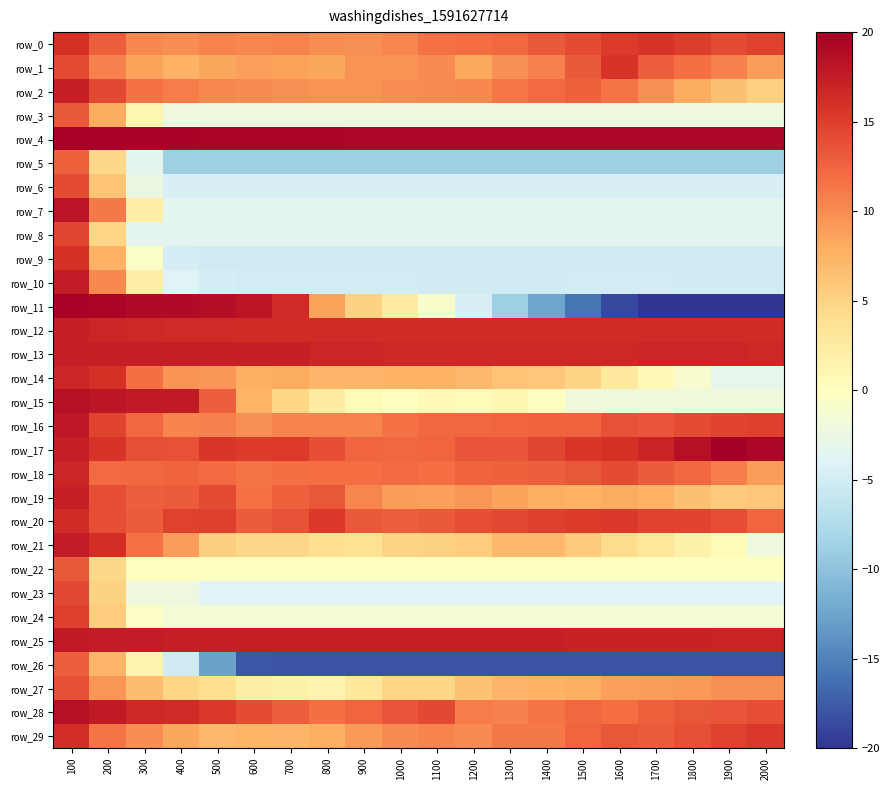

List the series in order of their peak value, highest first.

row_17, row_4, row_11, row_28, row_15, row_7, row_16, row_25, row_21, row_10, row_13, row_12, row_2, row_19, row_14, row_18, row_20, row_29, row_0, row_9, row_1, row_24, row_8, row_23, row_6, row_27, row_3, row_22, row_26, row_5